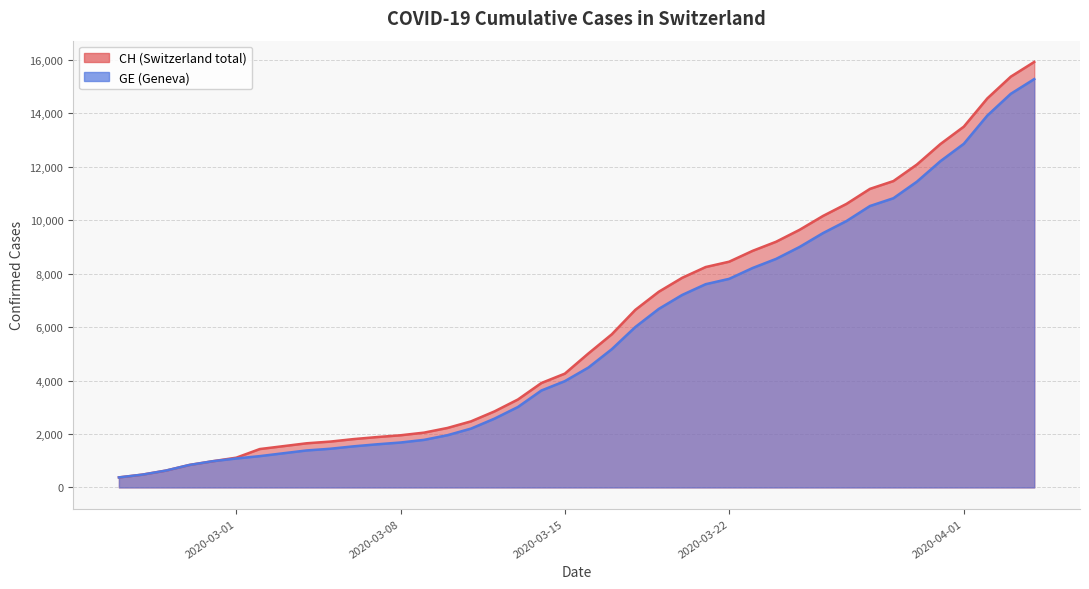

Which category has the highest value across all series?

2020-04-04